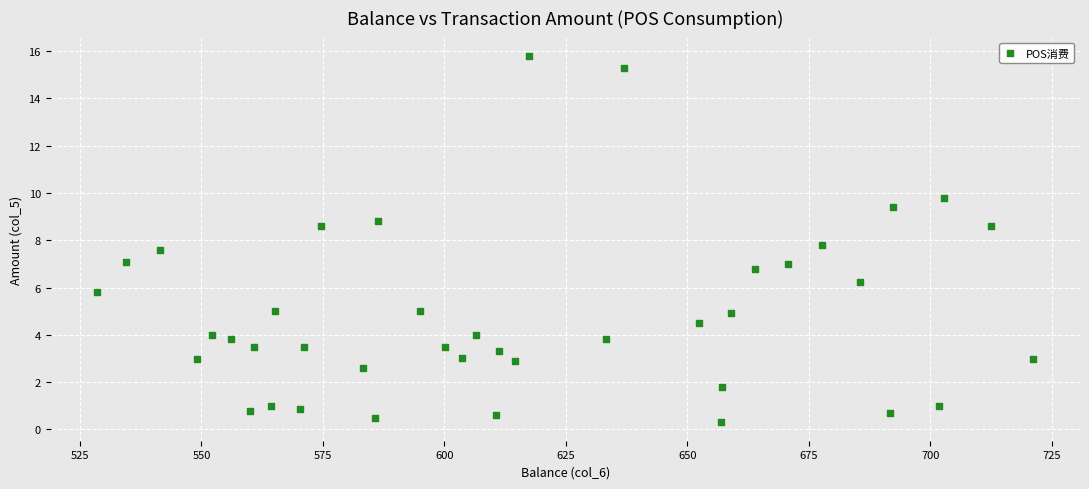

What Y value in the scatter plot is closest to 8?

7.8